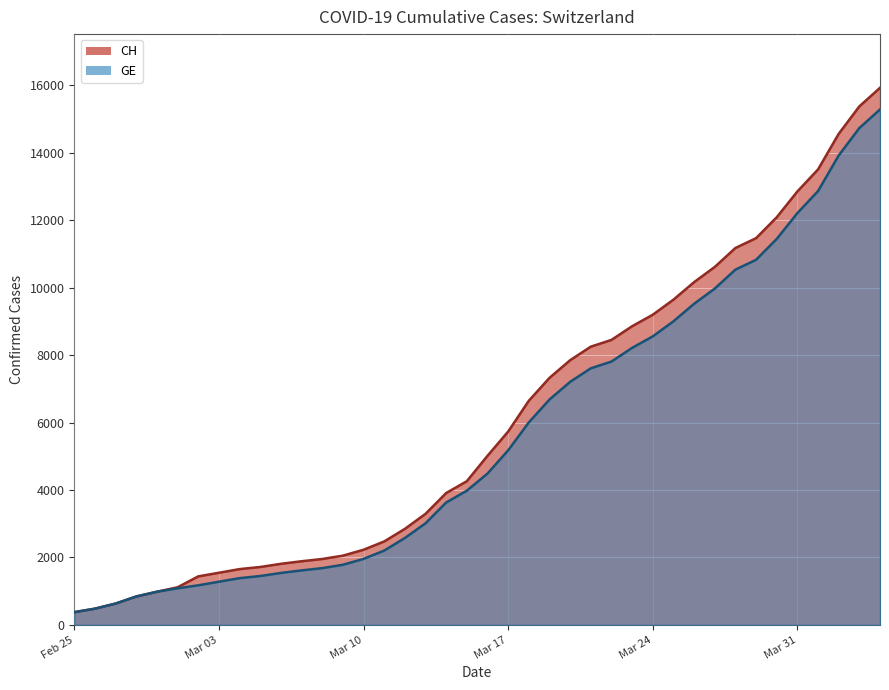

How many distinct data groups are displayed?

2